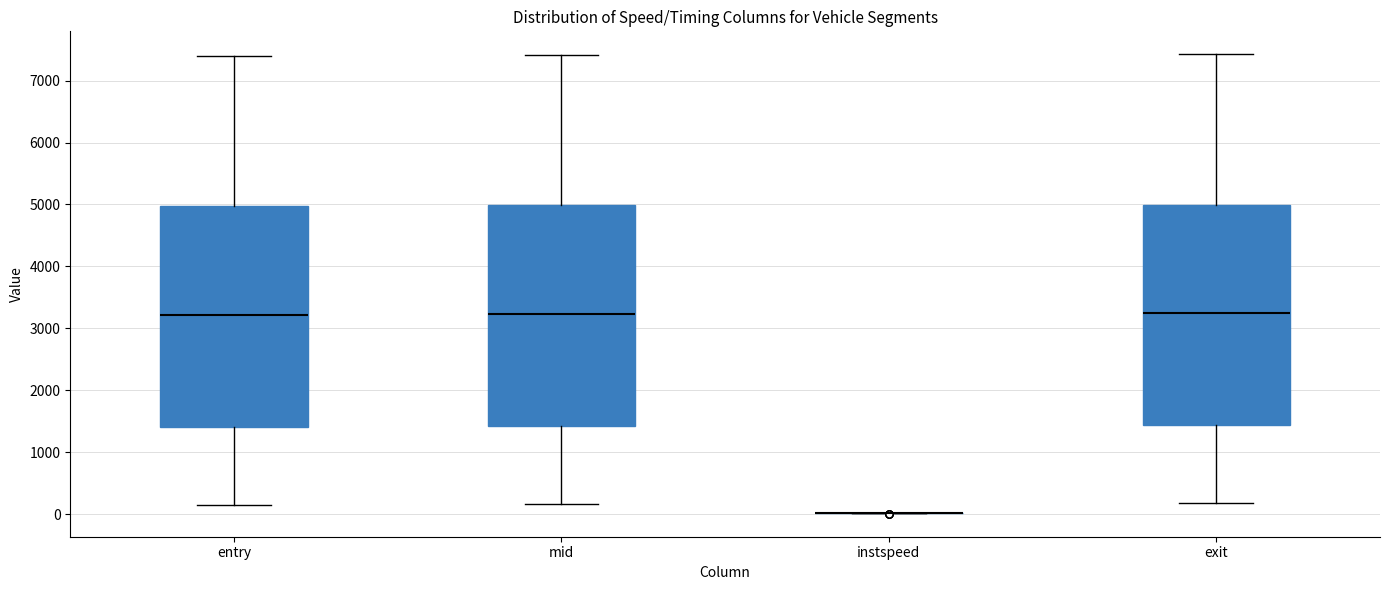

Where does the lower whisker of the box for exit end on the y-axis? The values are not printed on the chart, so give them approximately, as read against the axis.

200